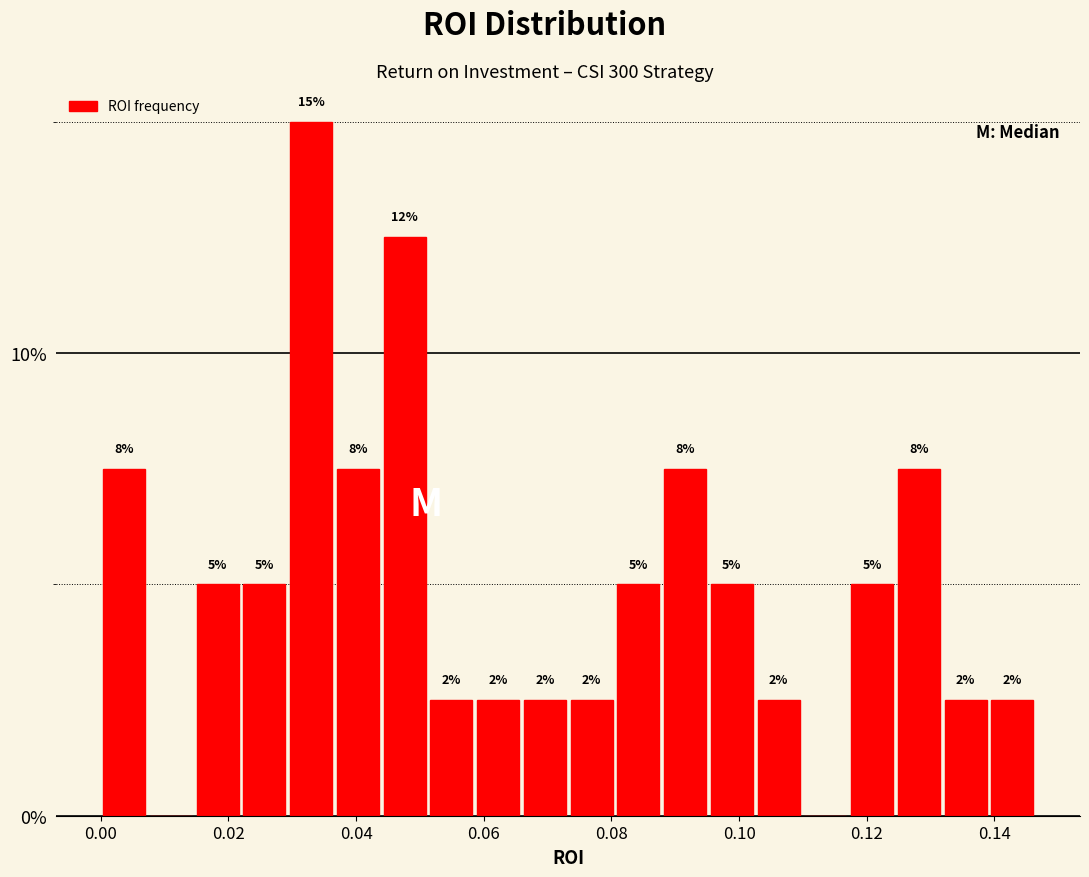

Around what value on the x-axis is the tallest bar? Give the approximate position of its centre, as read against the axis.

0.032